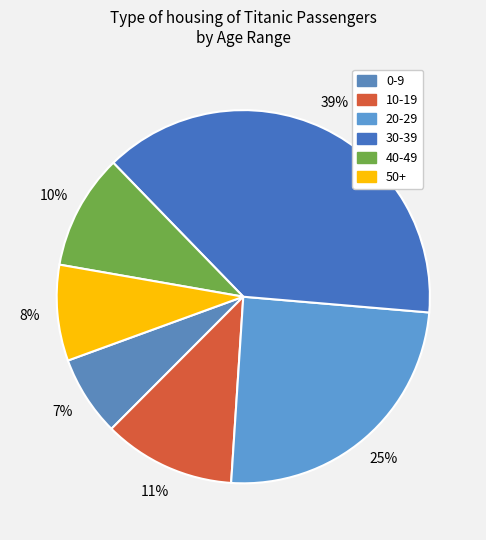

True or false: 20-29 accounts for 11% of the total.

False